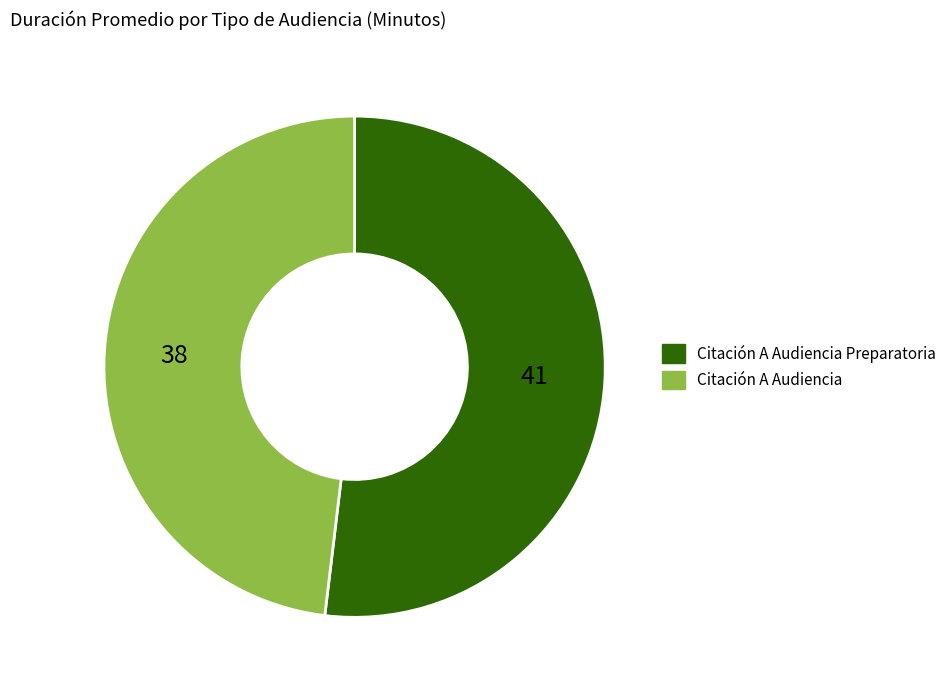

Is there a majority slice in this chart?

Yes